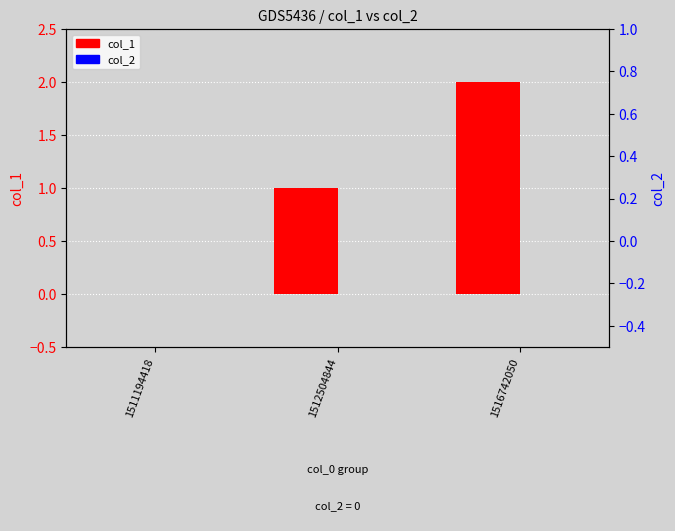

At 1511194418, list the series in order from largest to smallest.

col_1, col_2